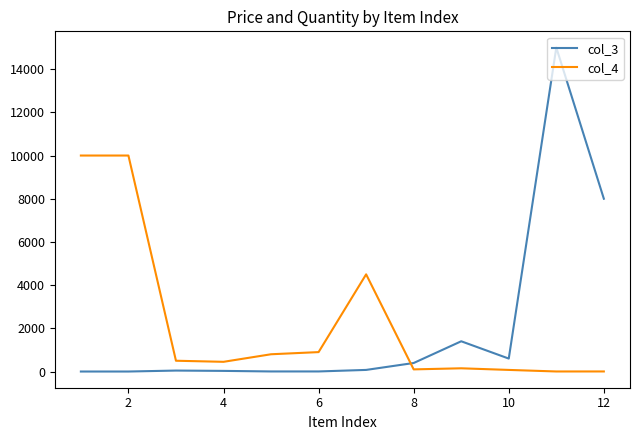

True or false: col_4 and col_3 cross at least once.

True